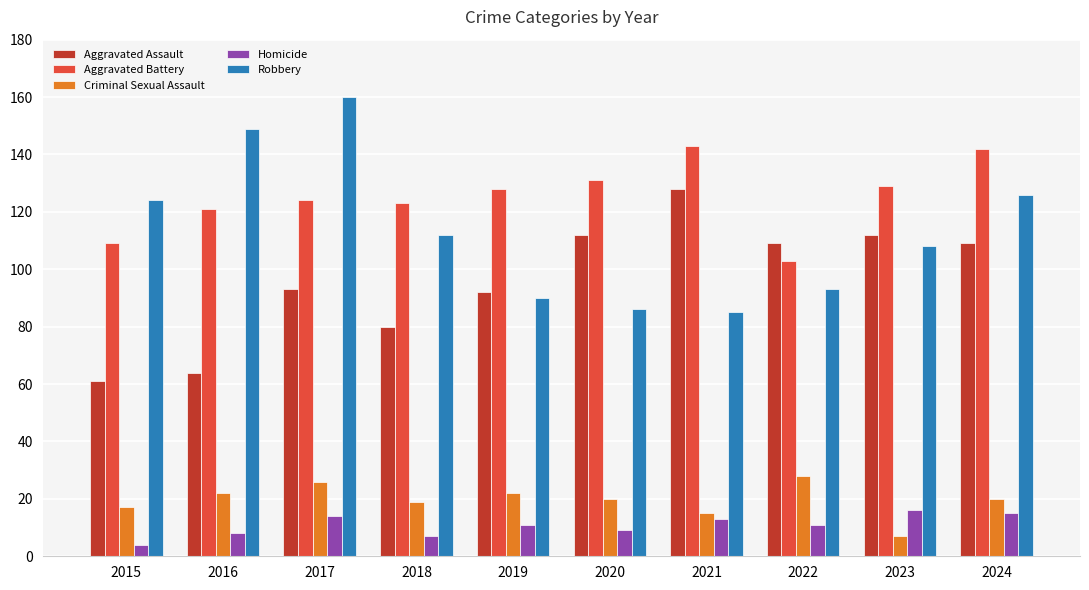

At which label does Aggravated Assault reach its minimum?

2015